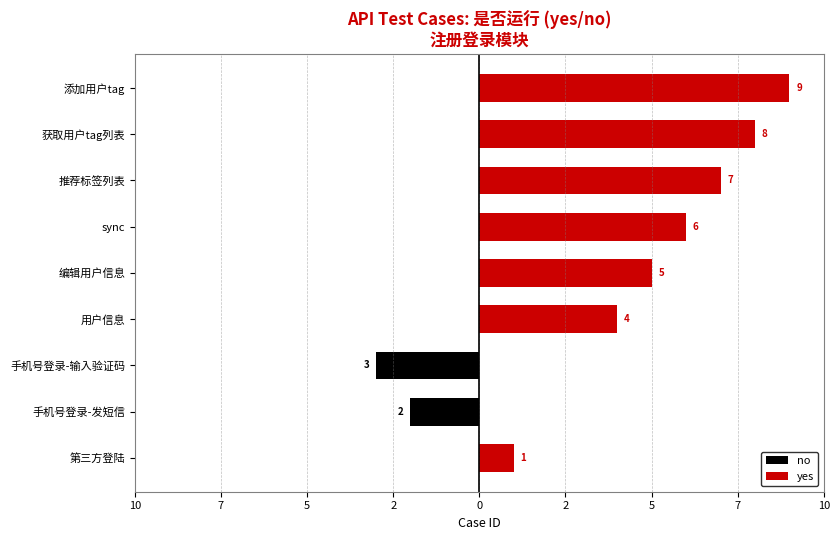

Which series has the widest spread of values?

yes